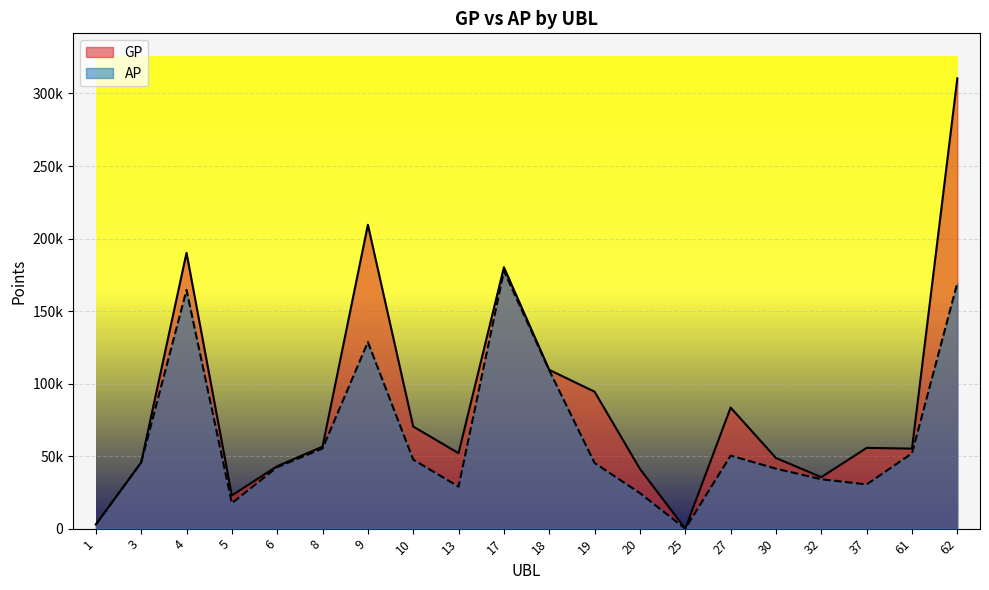

Which series changed the most between 6 and 18?

AP